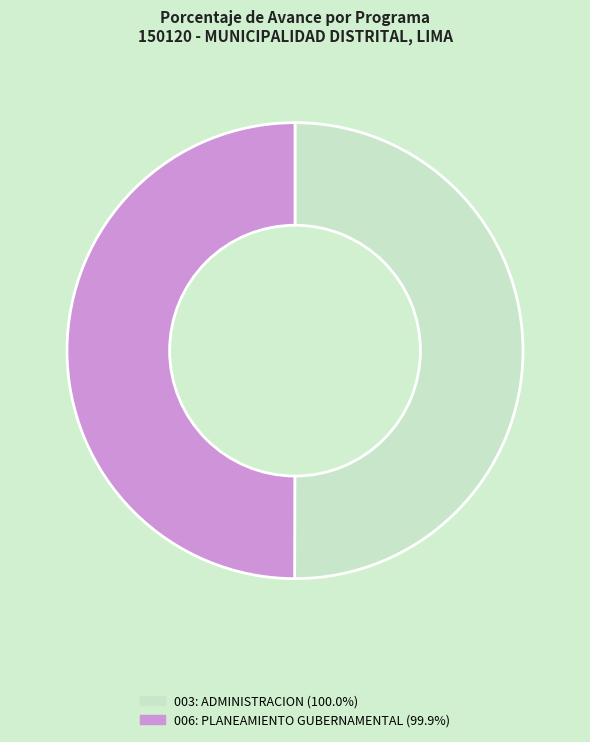

Do 006: PLANEAMIENTO GUBERNAMENTAL (99.9%) and 003: ADMINISTRACION (100.0%) together represent more than half of the pie?

Yes